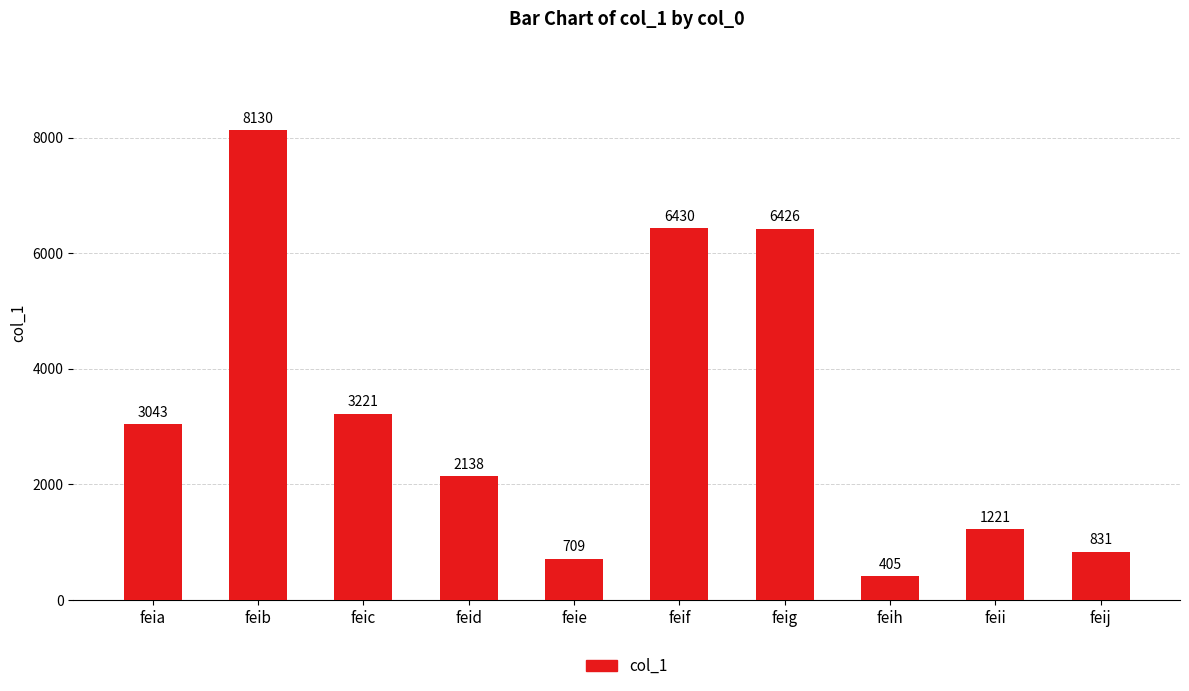

What is the change in value from feif to feii?

-5209